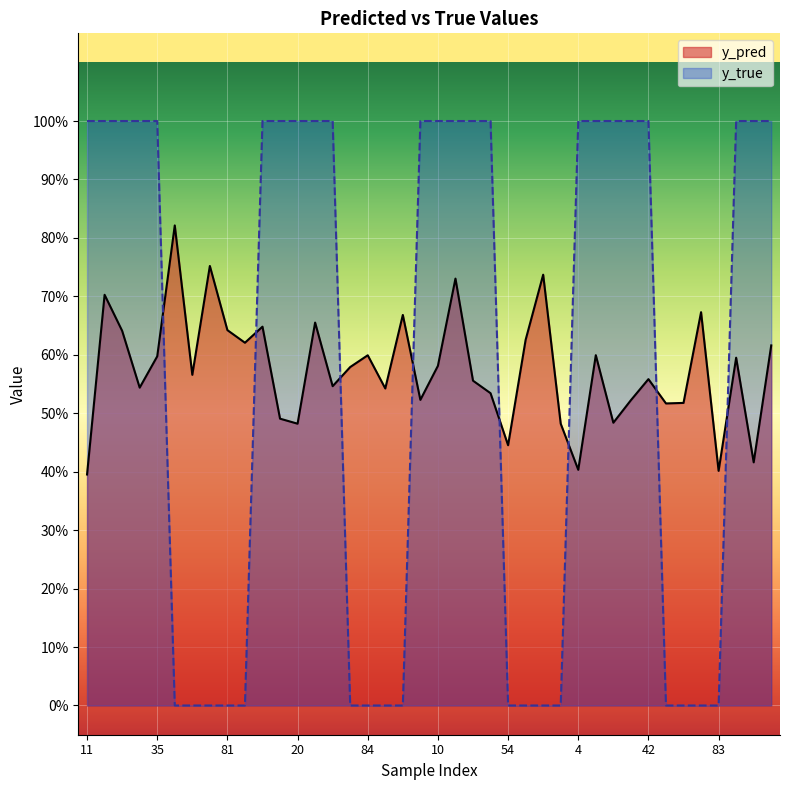

Reading right to left, extract all data points from this chart.

y_pred: 0.6	0.4	0.6	0.4	0.7	0.5	0.5	0.6	0.5	0.5	0.6	0.4	0.5	0.7	0.6	0.4	0.5	0.6	0.7	0.6	0.5	0.7	0.5	0.6	0.6	0.5	0.7	0.5	0.5	0.6	0.6	0.6	0.8	0.6	0.8	0.6	0.5	0.6	0.7	0.4
y_true: 1.0	1.0	1.0	0.0	0.0	0.0	0.0	1.0	1.0	1.0	1.0	1.0	0.0	0.0	0.0	0.0	1.0	1.0	1.0	1.0	1.0	0.0	0.0	0.0	0.0	1.0	1.0	1.0	1.0	1.0	0.0	0.0	0.0	0.0	0.0	1.0	1.0	1.0	1.0	1.0